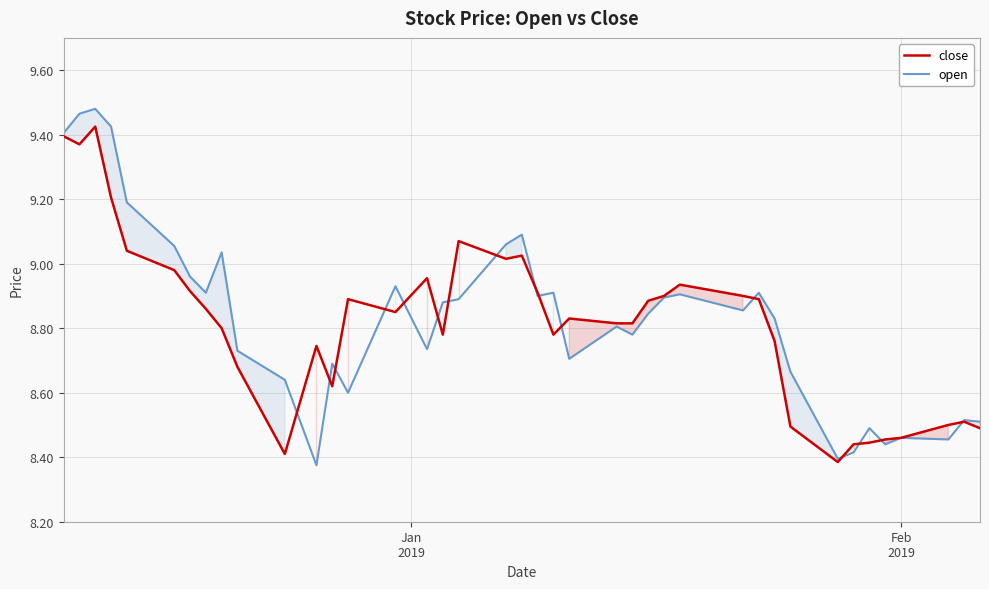

Which series has the widest spread of values?

open